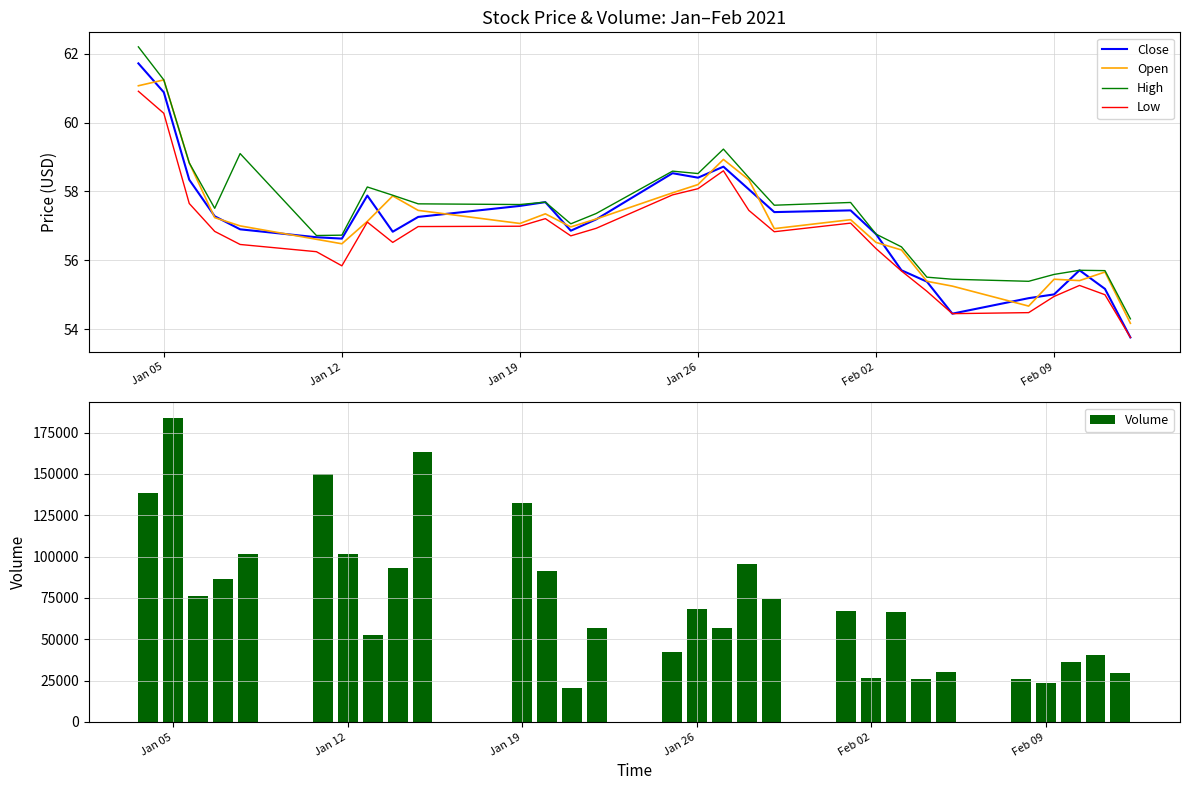

The value of Low at Jan 19 is 98.1. True or false?

False